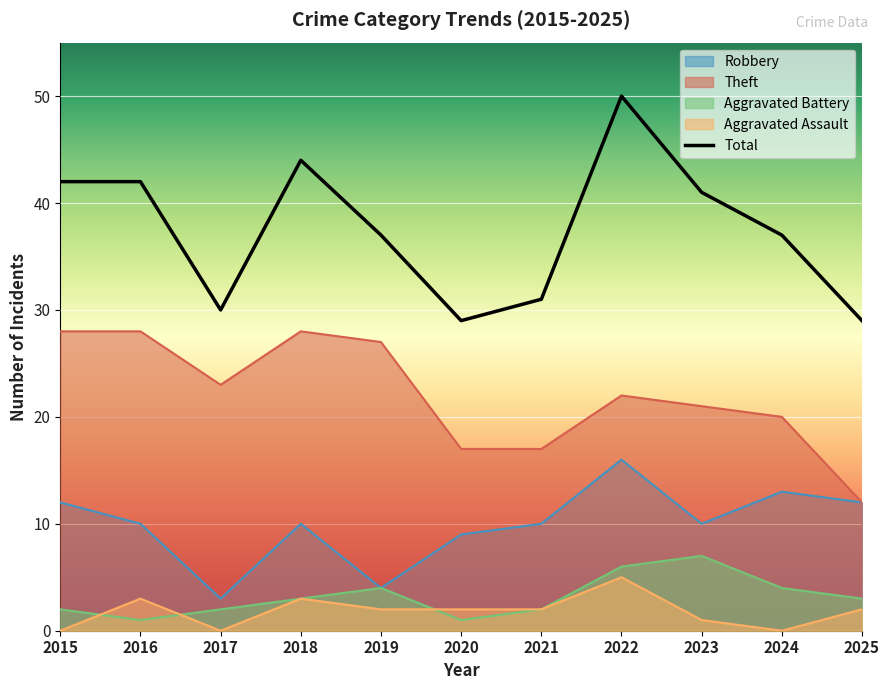

What is the average value of the Total series?

37